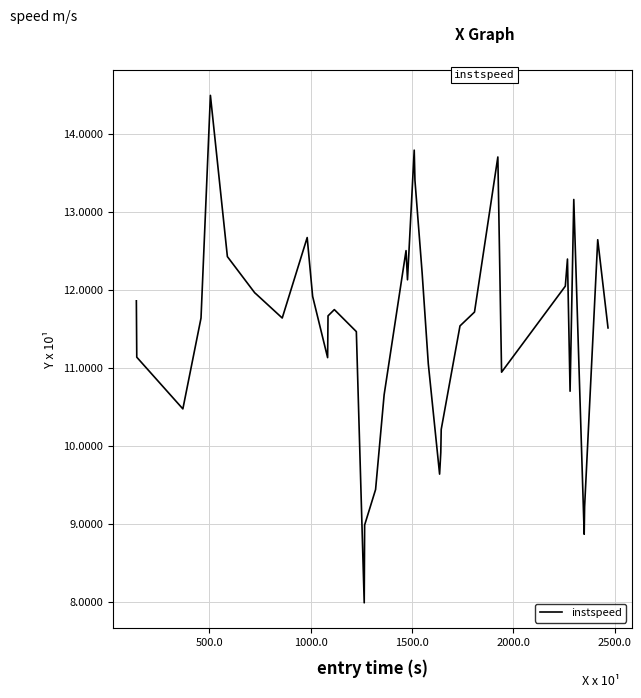

What is the difference between the maximum and minimum values?

6.5